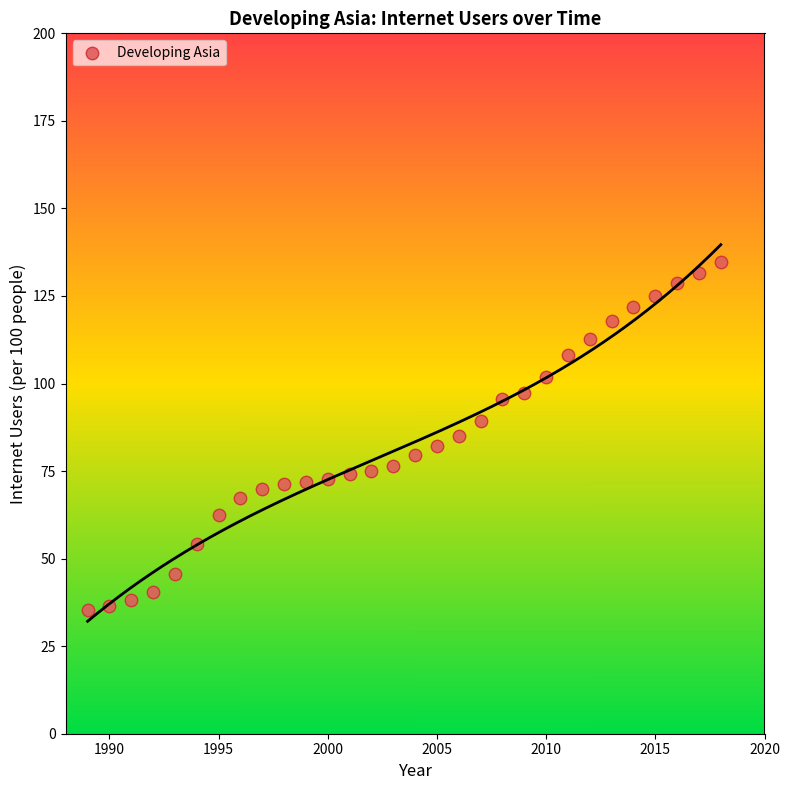

What is the range of X values (max minus min)?

29.0